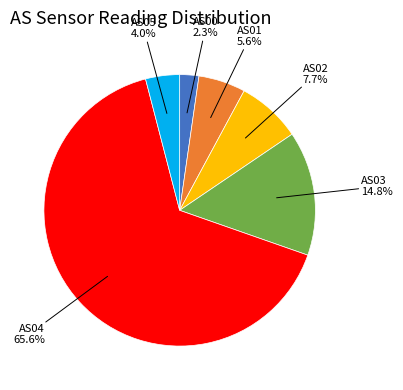

How many slices are in this pie chart?

6